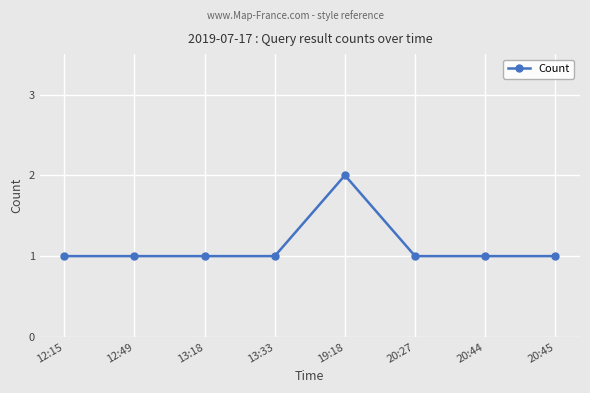

What is the value of the 7th point from the left?

1